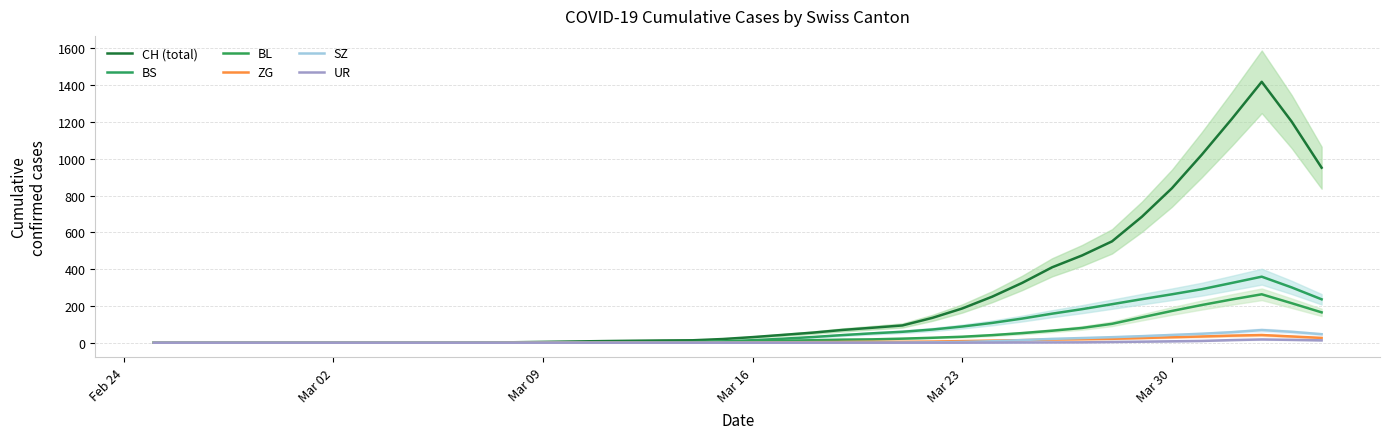

True or false: UR and CH (total) cross at least once.

False